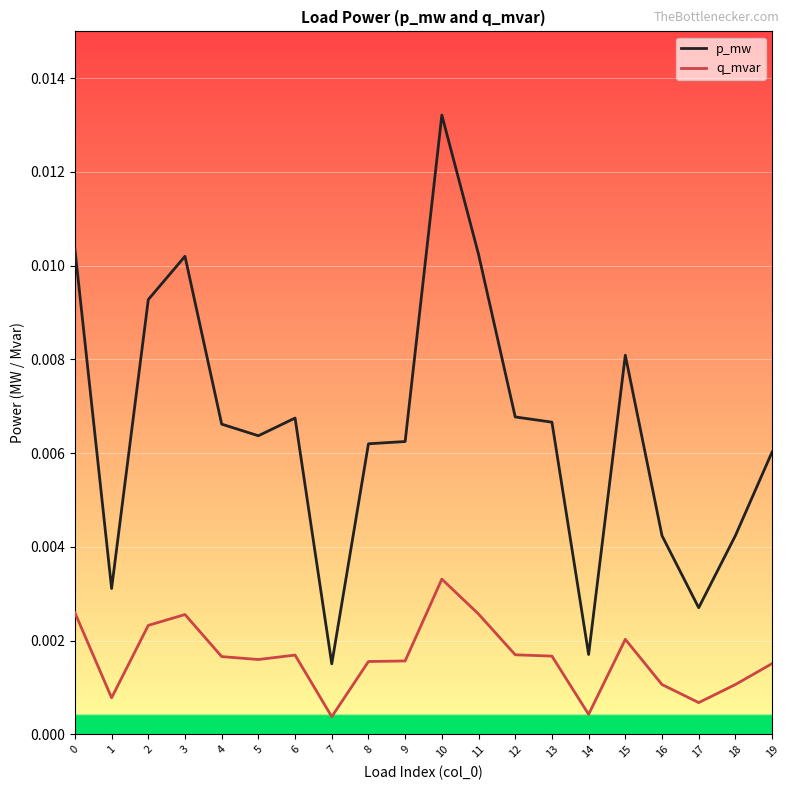

True or false: q_mvar and p_mw cross at least once.

False